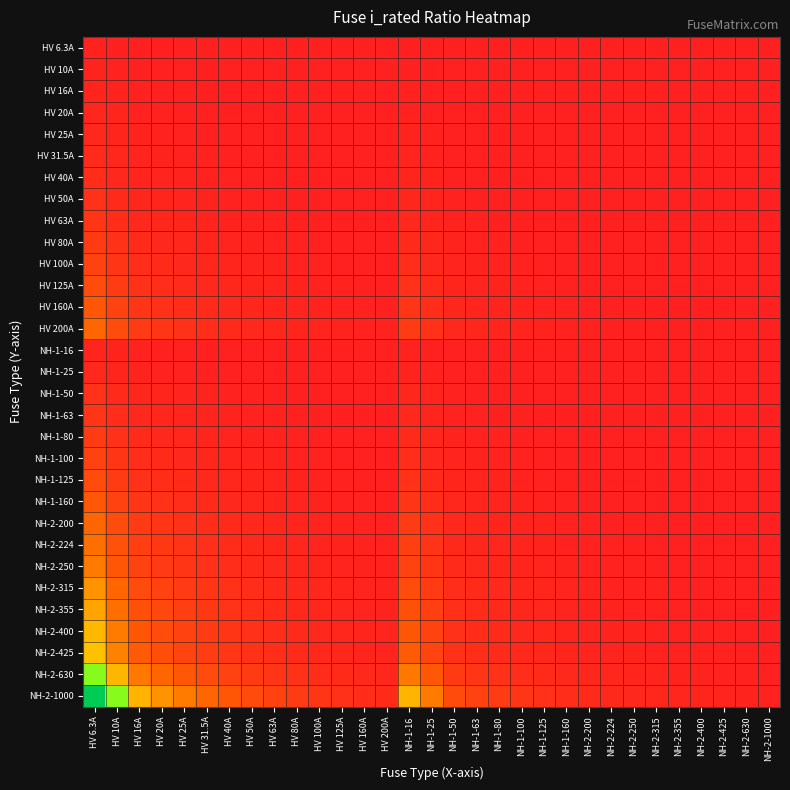

At how many categories does at least one series exceed 48?

5